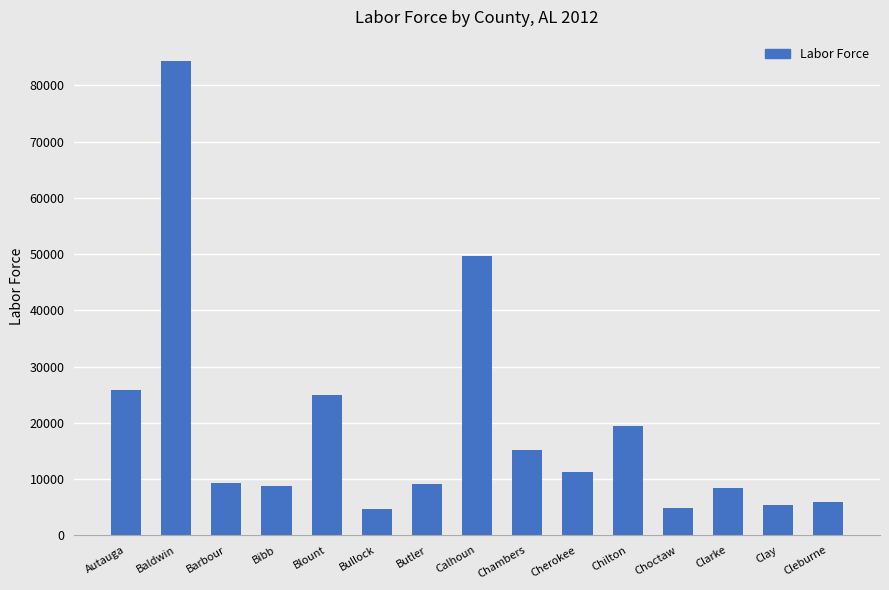

What position from the left is Chambers?

9